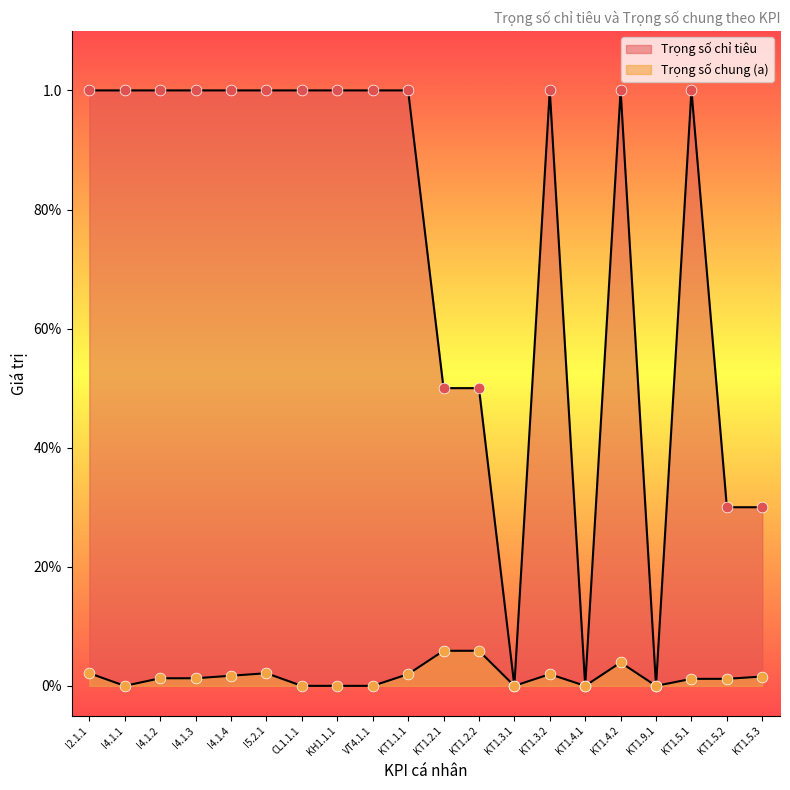

Which series reaches the minimum Y coordinate?

Trọng số chỉ tiêu